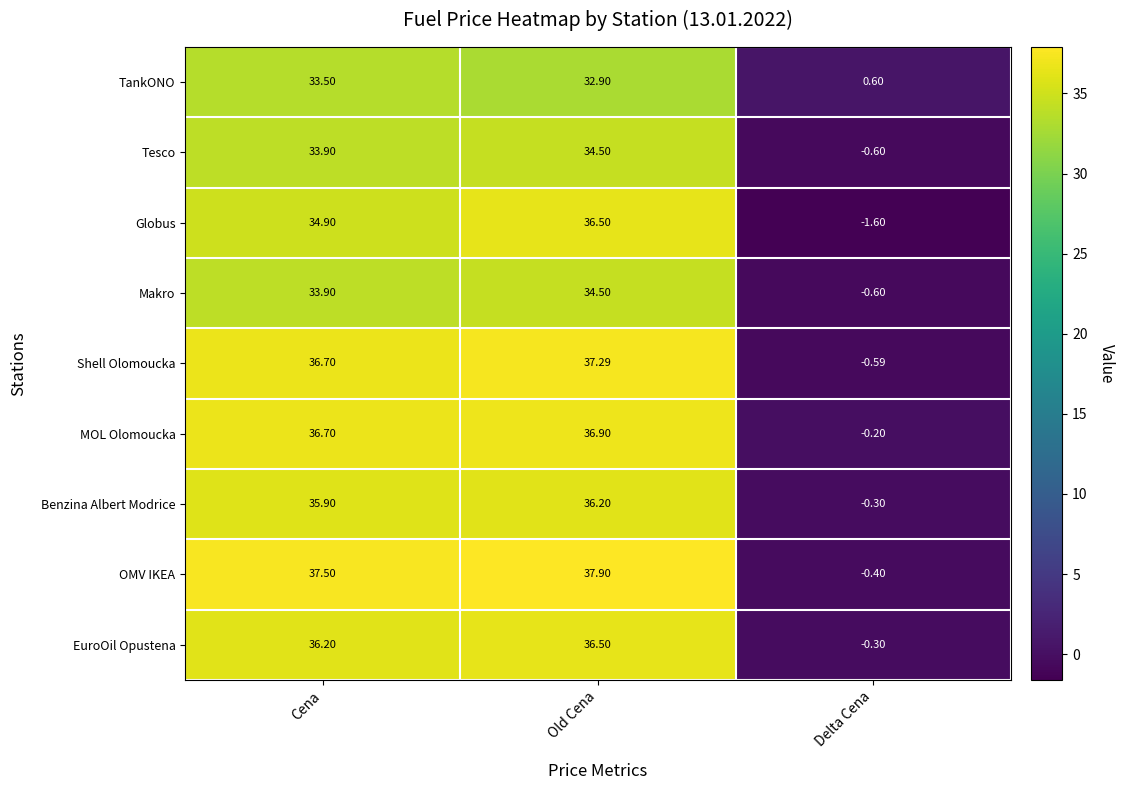

How many positive values does the Globus series have?

2